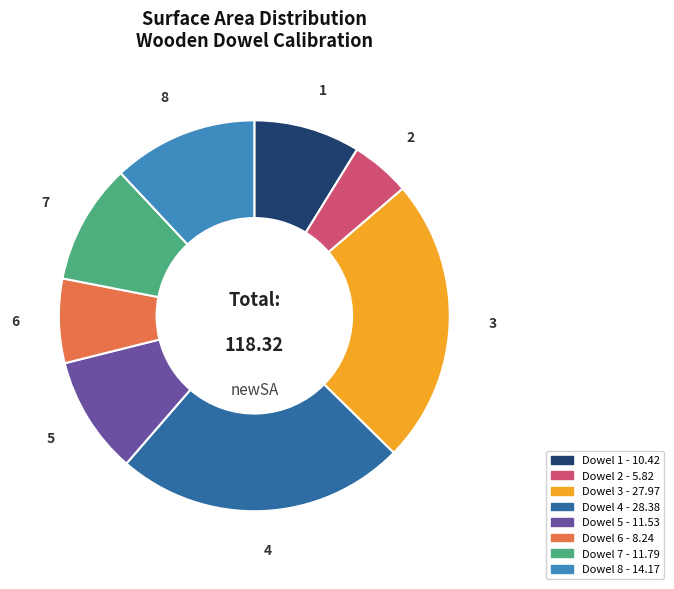

Does any single category account for the majority?

No